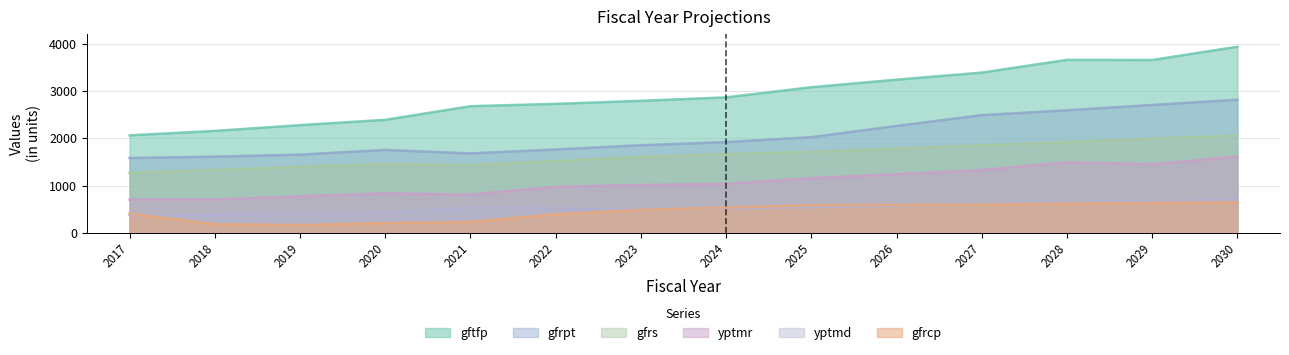

At which label does gfrpt first exceed 1918?

2024